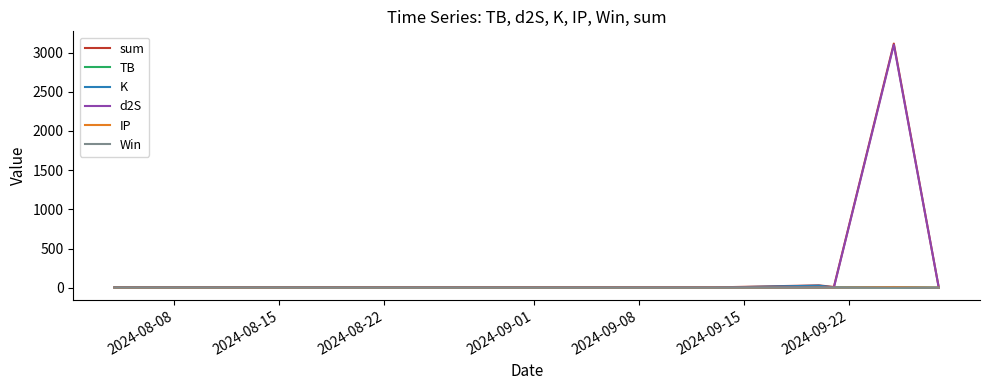

Which series has the largest range (max minus min)?

sum